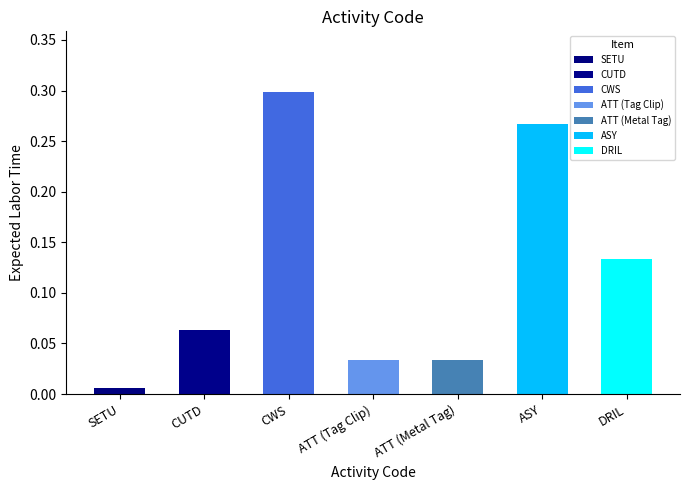

Count the number of data series in this chart.

1